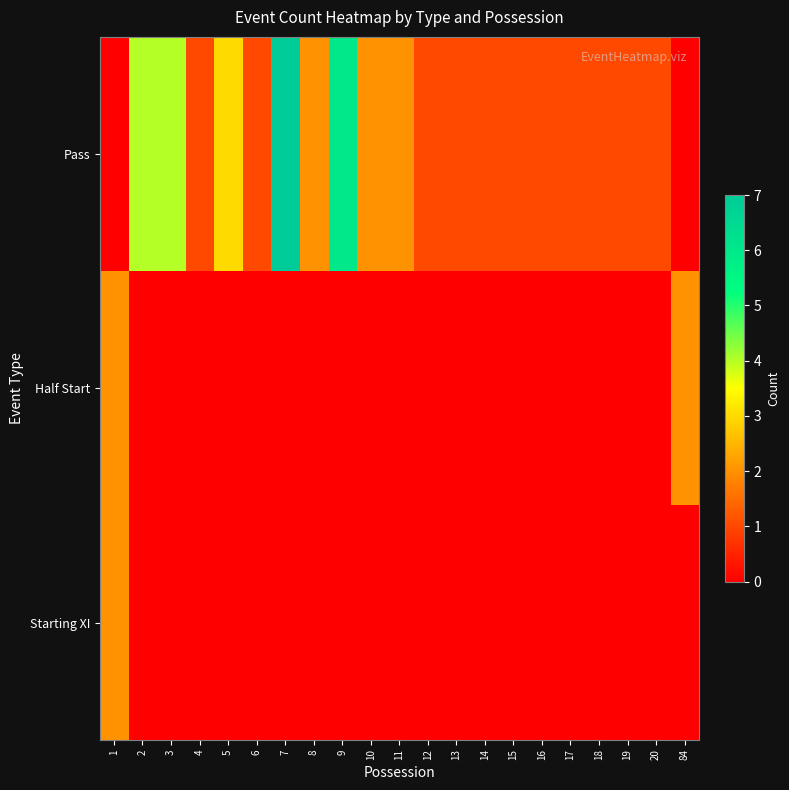

What is the spread (max minus min) of values at 84?

2